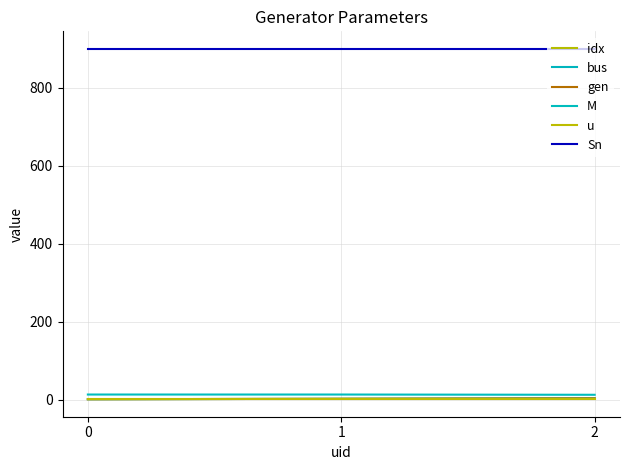

Rank the series by their maximum value, from lowest to highest.

u, idx, bus, gen, M, Sn